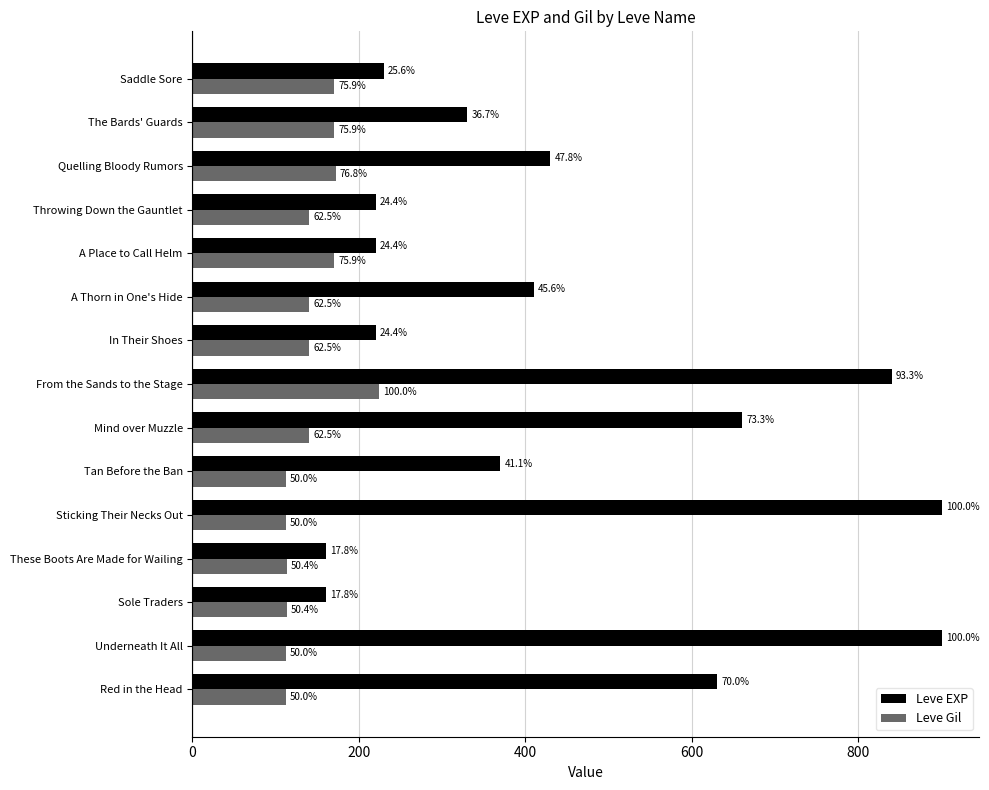

What are all the series names shown in the legend?

Leve EXP, Leve Gil